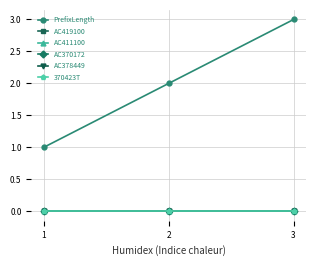

What is the maximum value shown in the chart?

3